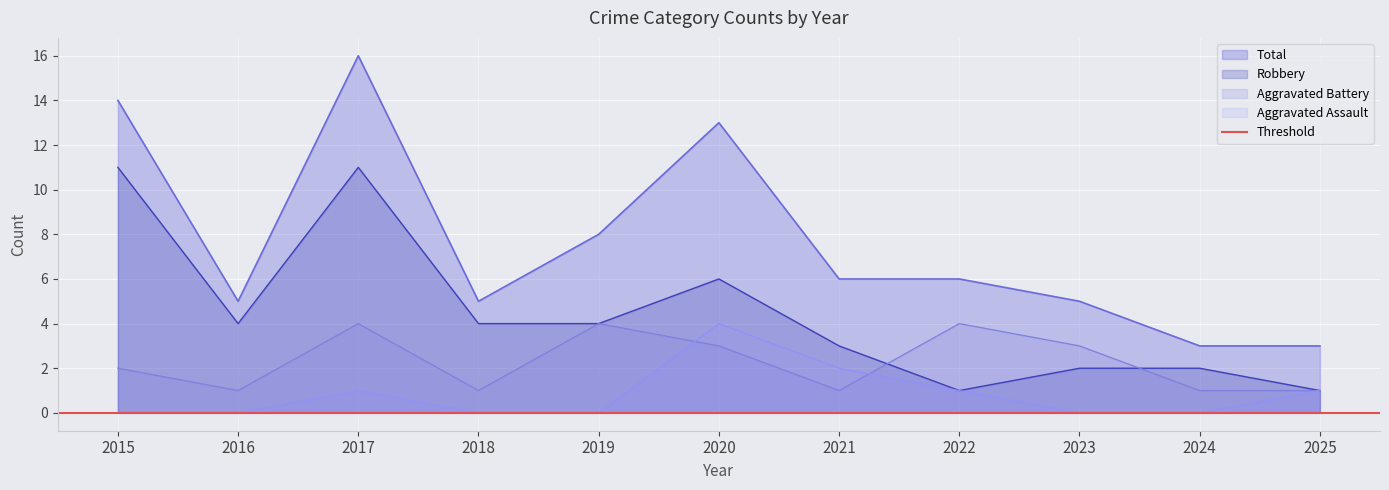

Which series ends up on top after the final intersection of Aggravated Battery and Robbery?

Robbery